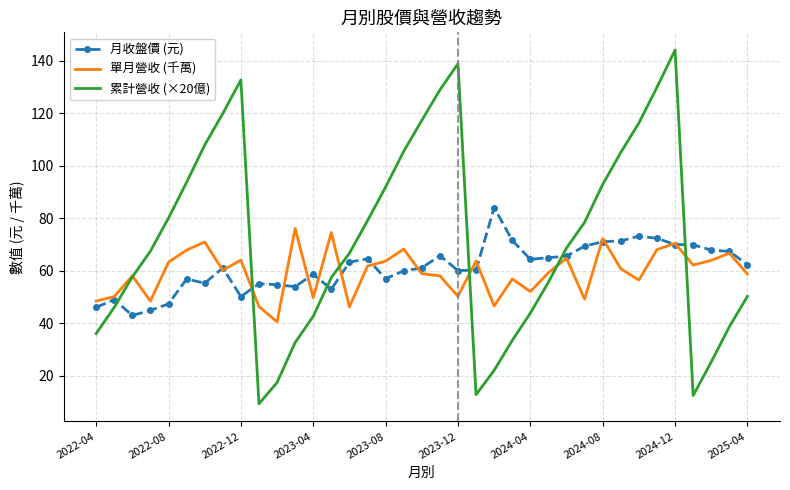

Which series has the largest total across all categories?

累計營收 (×20億)